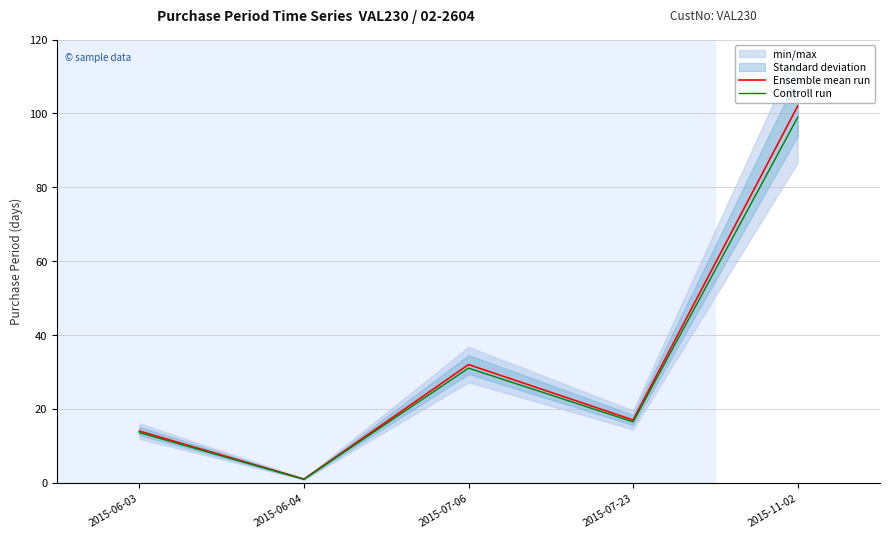

In Ensemble mean run, how many points are higher than both neighbors (excluding endpoints)?

1